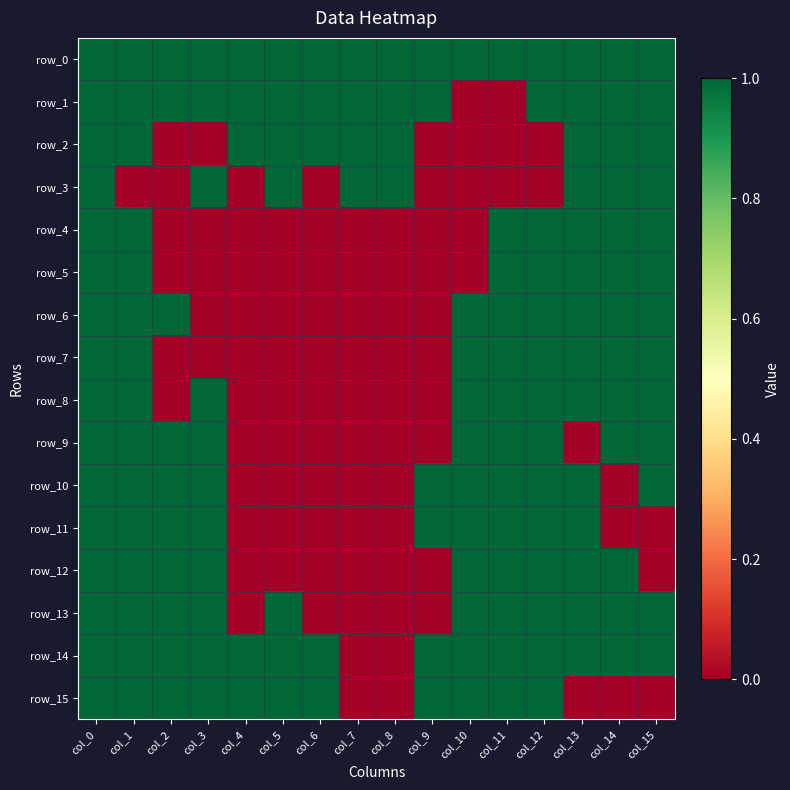

Is the value of row_12 at col_1 greater than the value of row_3 at col_14?

No